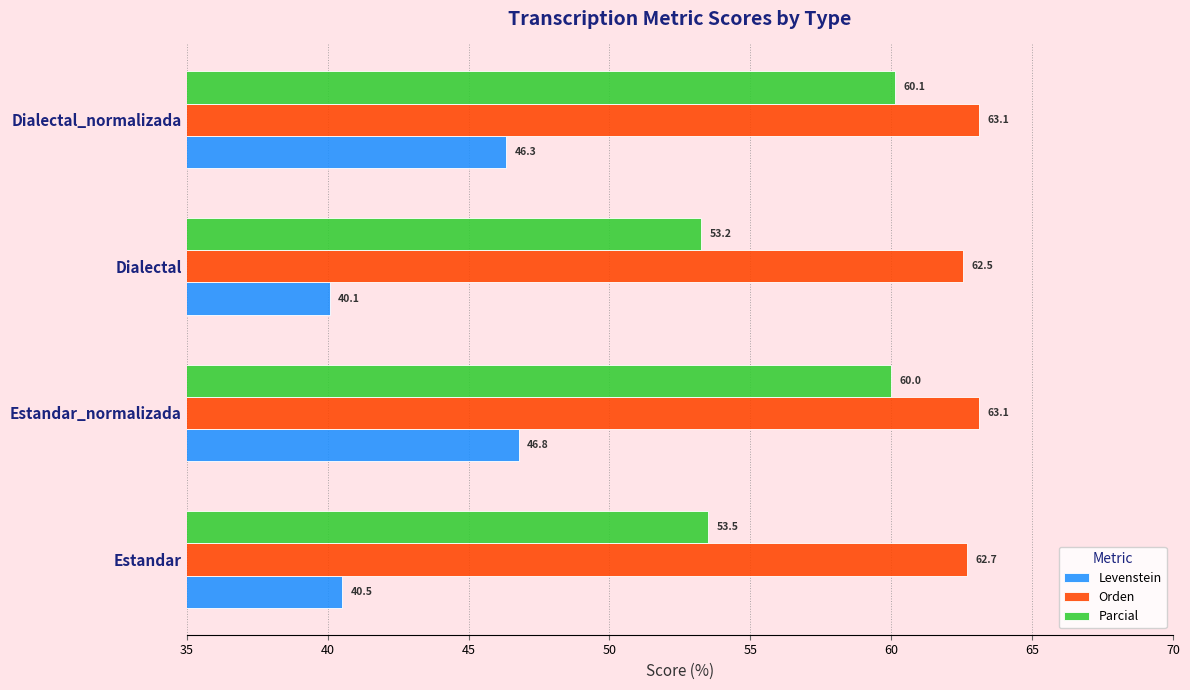

Which series has the widest spread of values?

Parcial